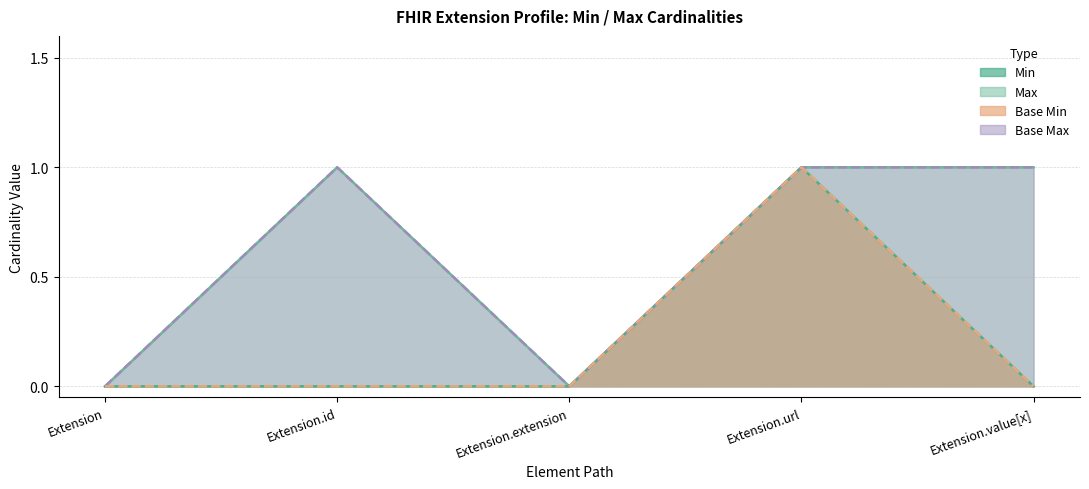

What is the total value across all series at Extension.value[x]?

2